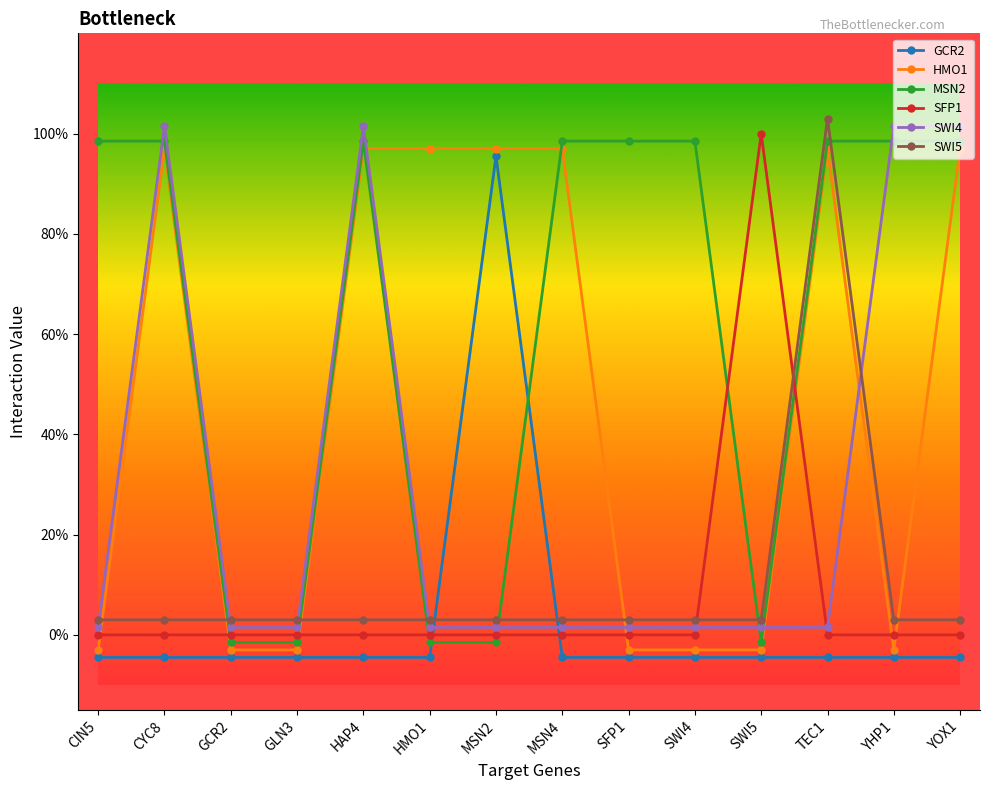

What is the difference between the maximum and minimum values in the SWI4 series?

1.0